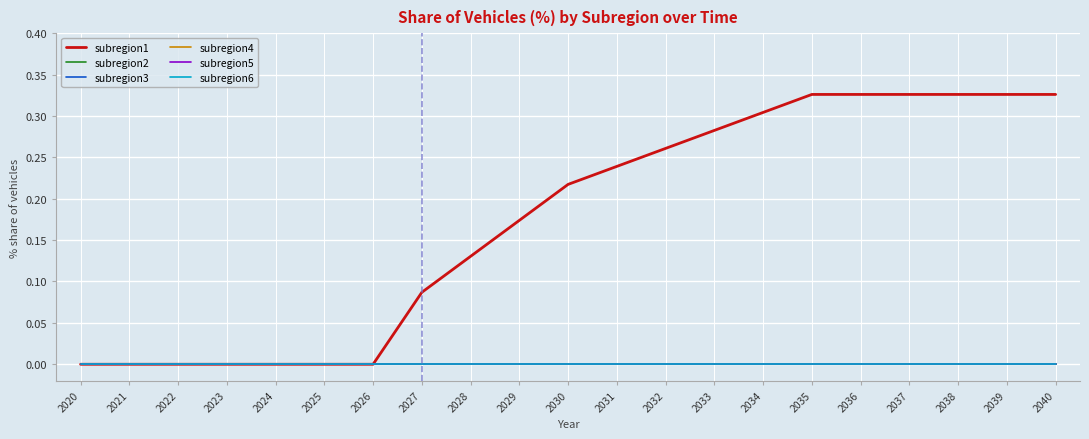

Rank the categories by subregion3 value from lowest to highest.

2020, 2021, 2022, 2023, 2024, 2025, 2026, 2027, 2028, 2029, 2030, 2031, 2032, 2033, 2034, 2035, 2036, 2037, 2038, 2039, 2040